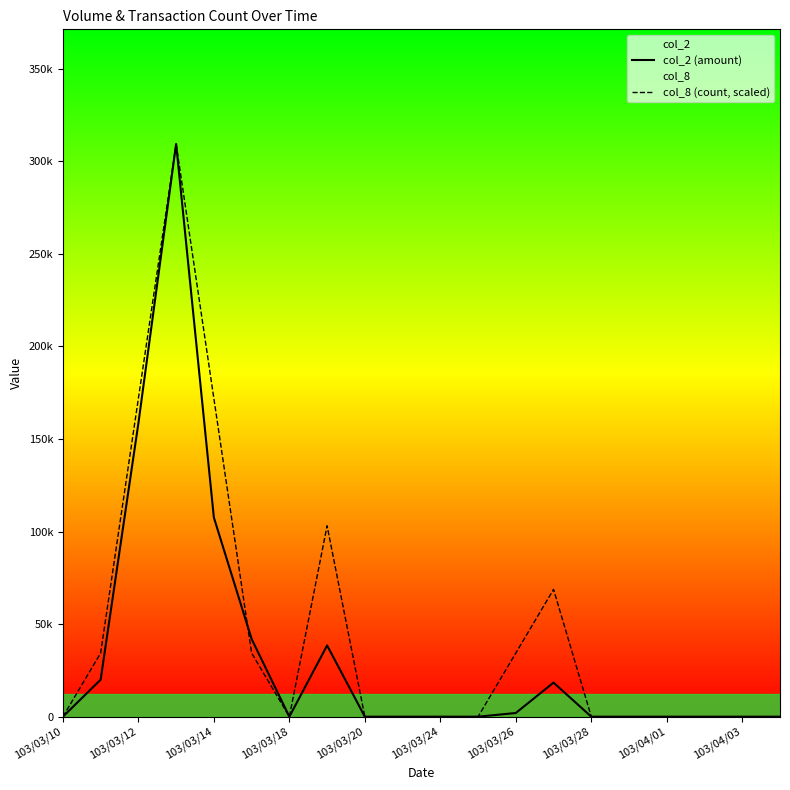

What is the sum of all col_8 (count, scaled) values?

928380.0